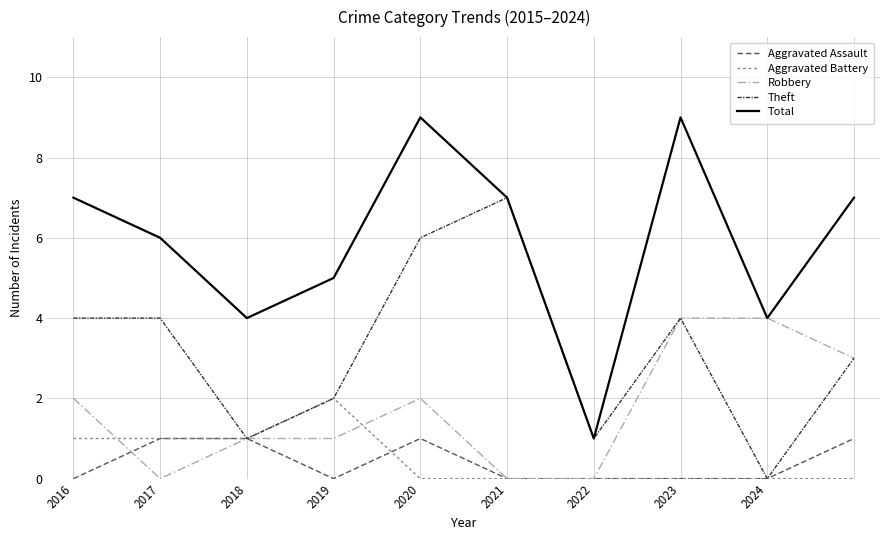

Rank the series by their maximum value, from highest to lowest.

Total, Theft, Robbery, Aggravated Battery, Aggravated Assault